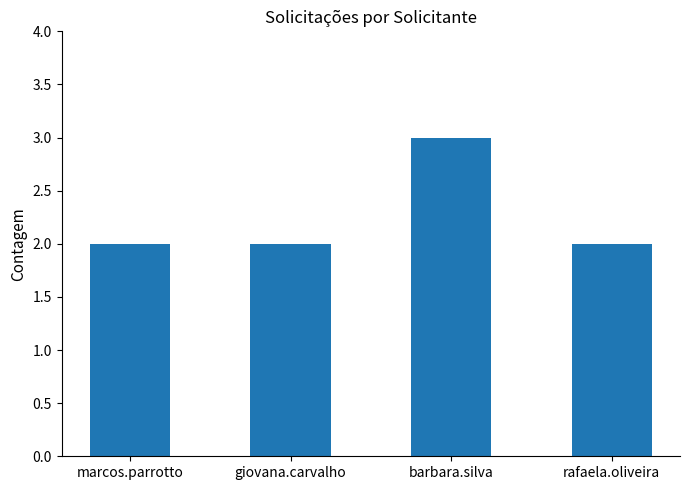

What is the label of the 3rd bar from the left?

barbara.silva